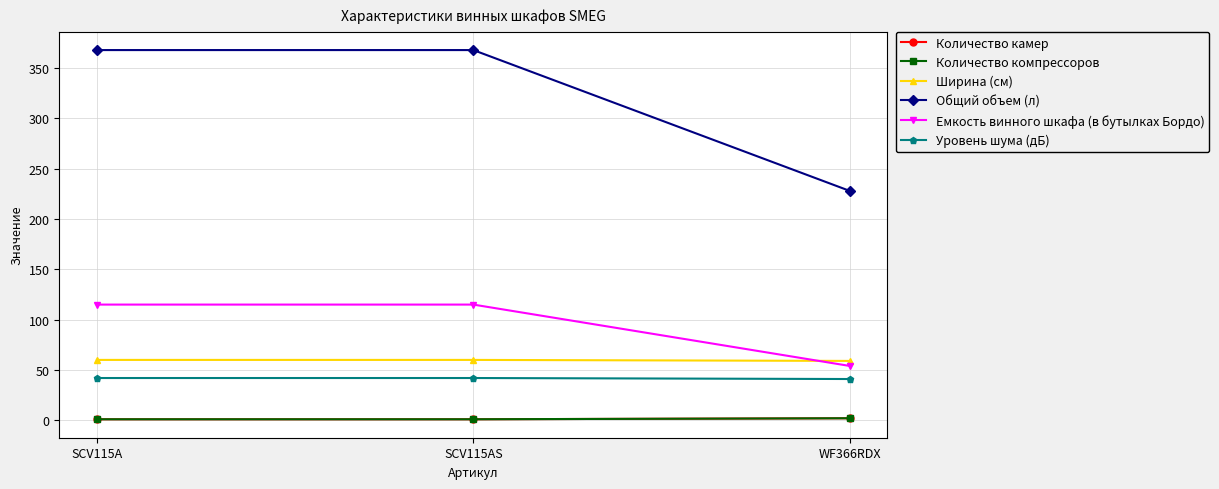

At which label is Общий объем (л) closest to 298?

SCV115A